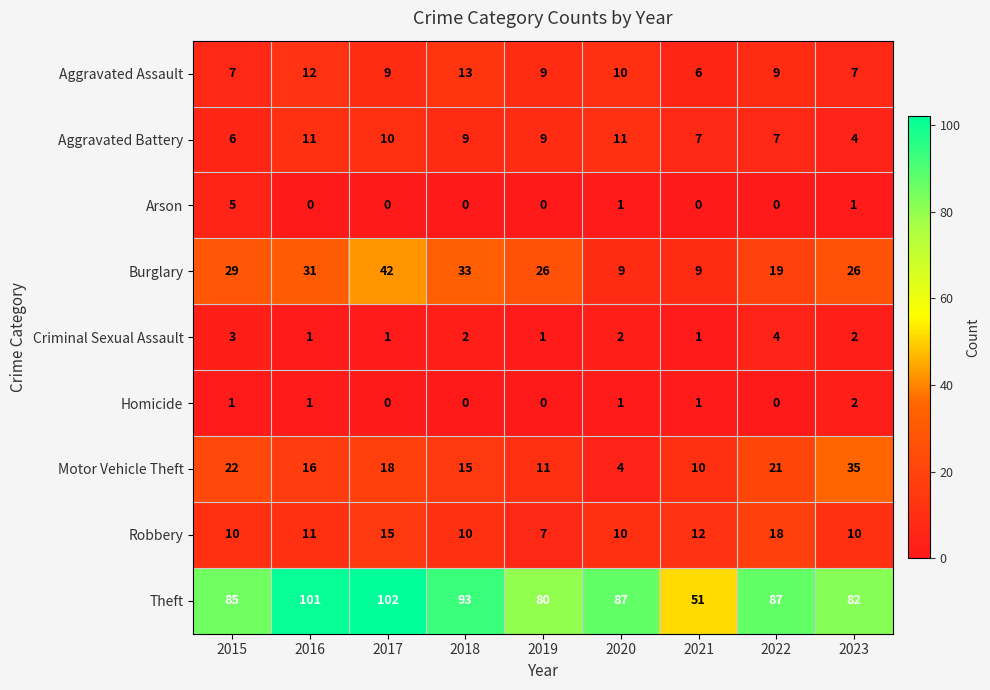

The value of Criminal Sexual Assault at 2015 is 5. True or false?

False